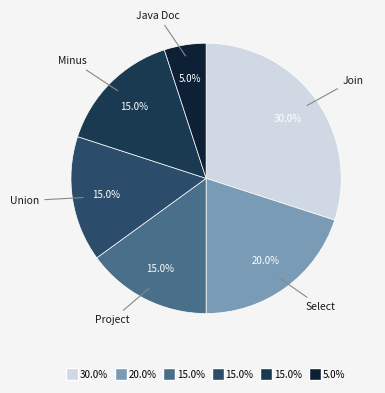

To the nearest percent, what is the average slice percentage?

17%